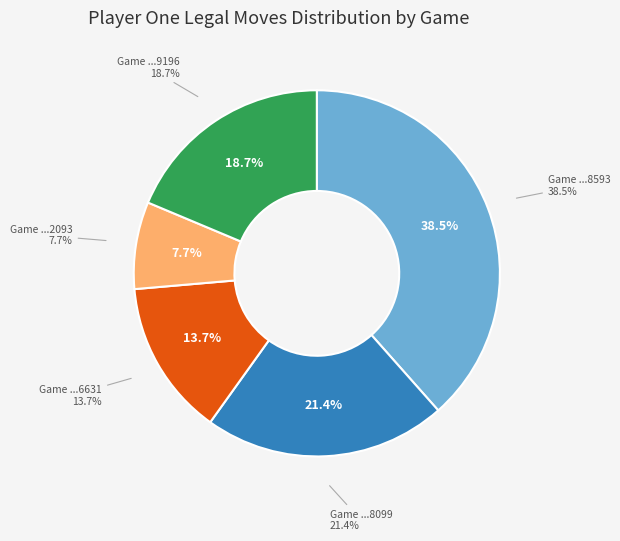

Which slice is the smallest?

1714592645-2093